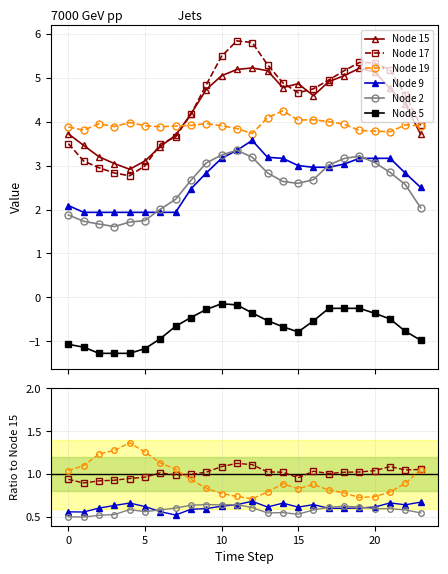

True or false: Node 2 and Node 19 cross at least once.

False